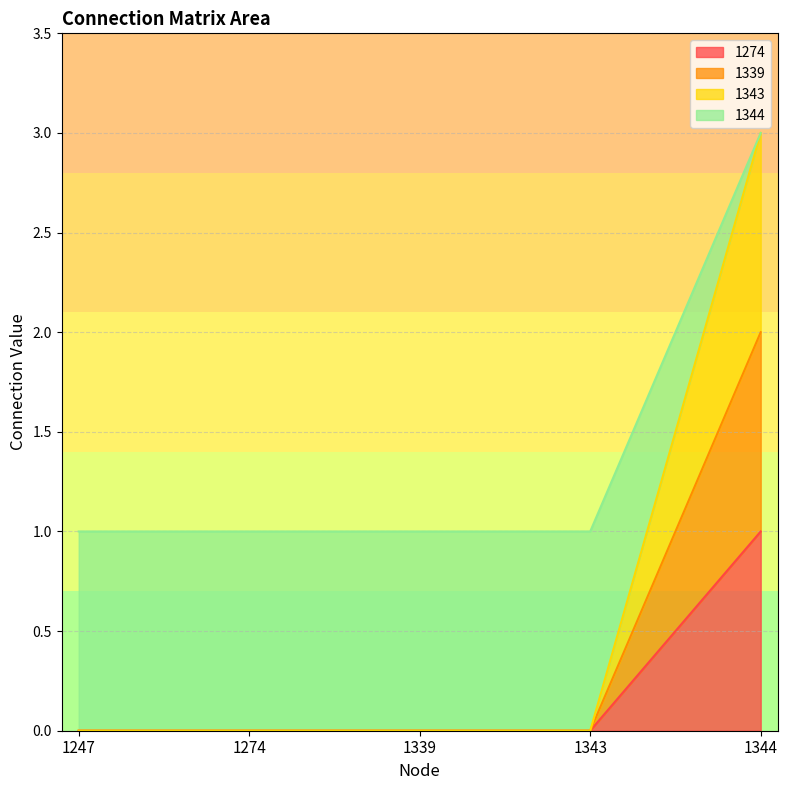

True or false: 1274 and 1339 intersect in this chart.

False